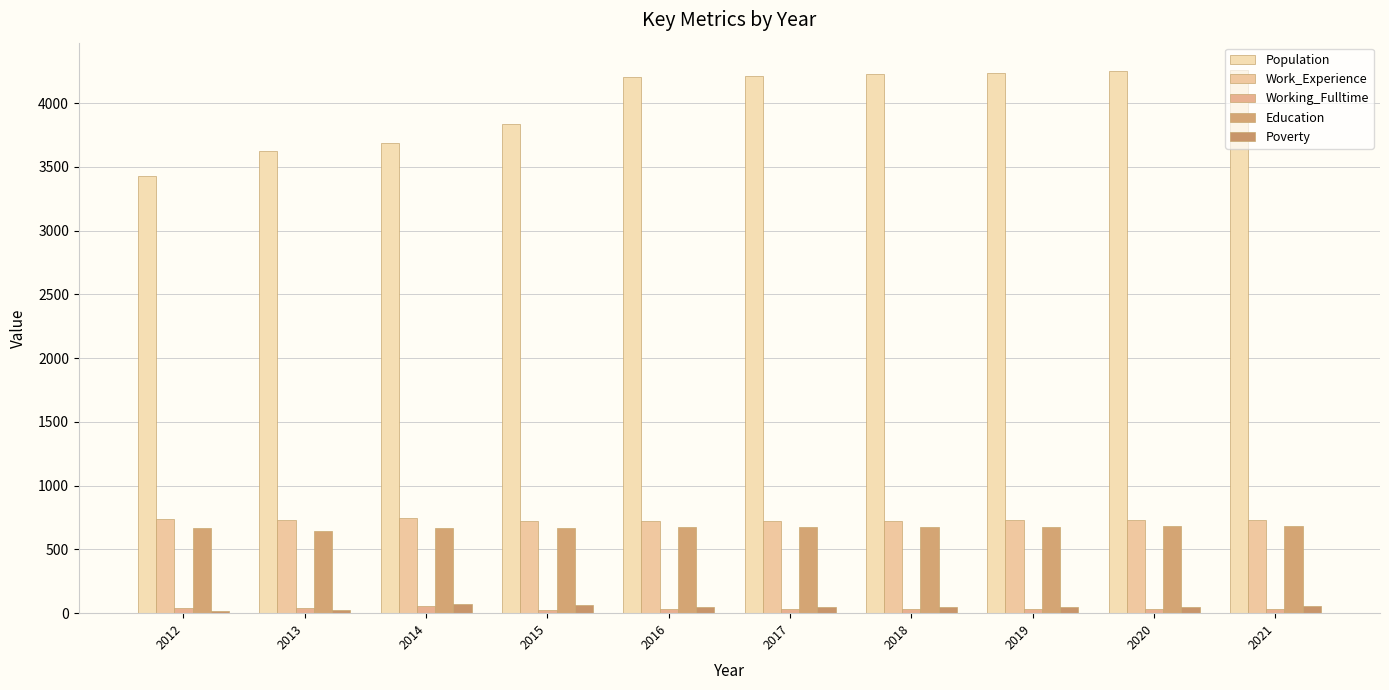

What is the sum of all Working_Fulltime values?

360